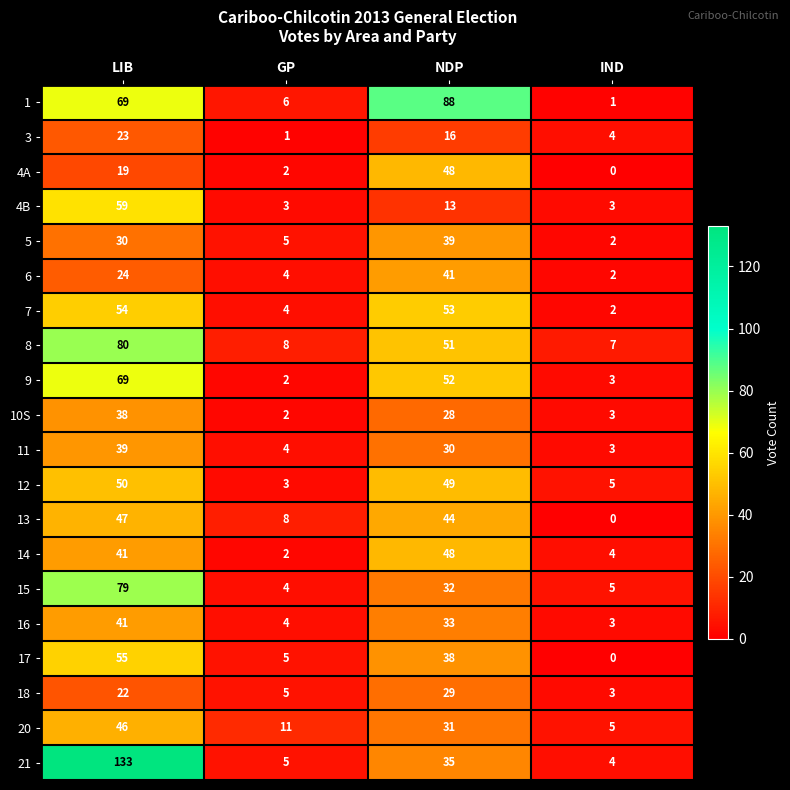

What is the total value across all series at IND?

59